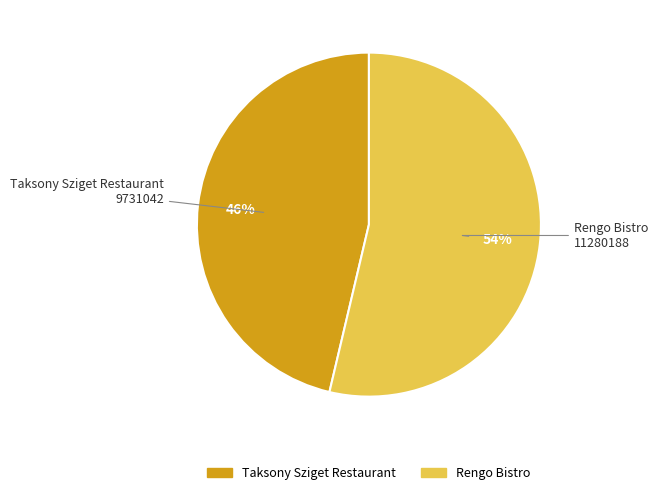

Combined, do Rengo Bistro and Taksony Sziget Restaurant account for over 50%?

Yes